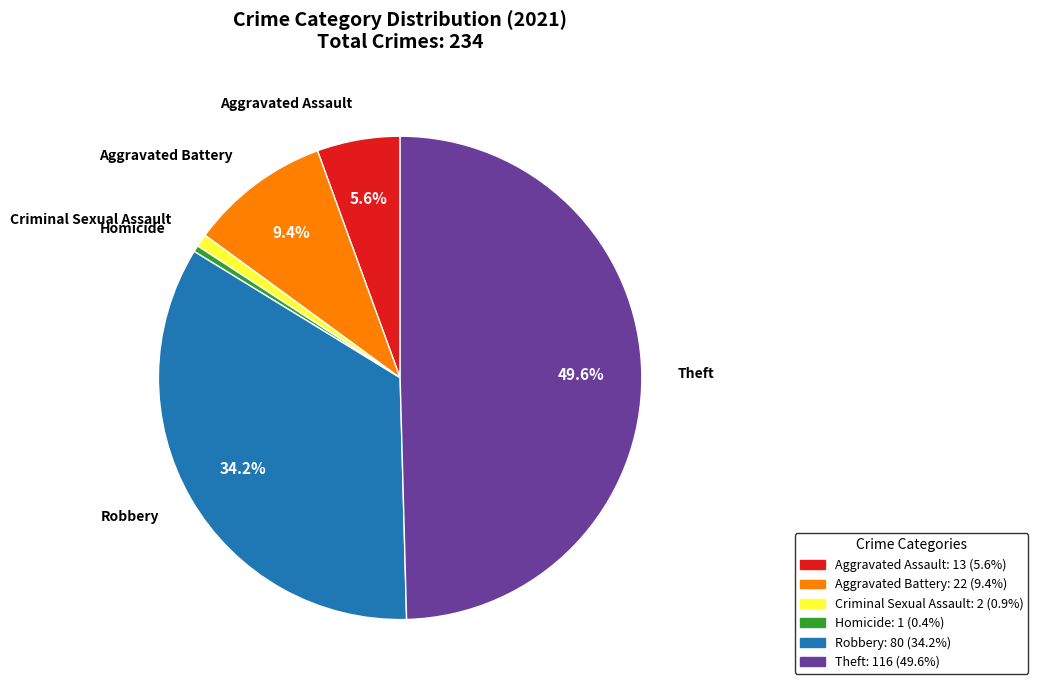

Do Aggravated Battery and Aggravated Assault together represent more than half of the pie?

No